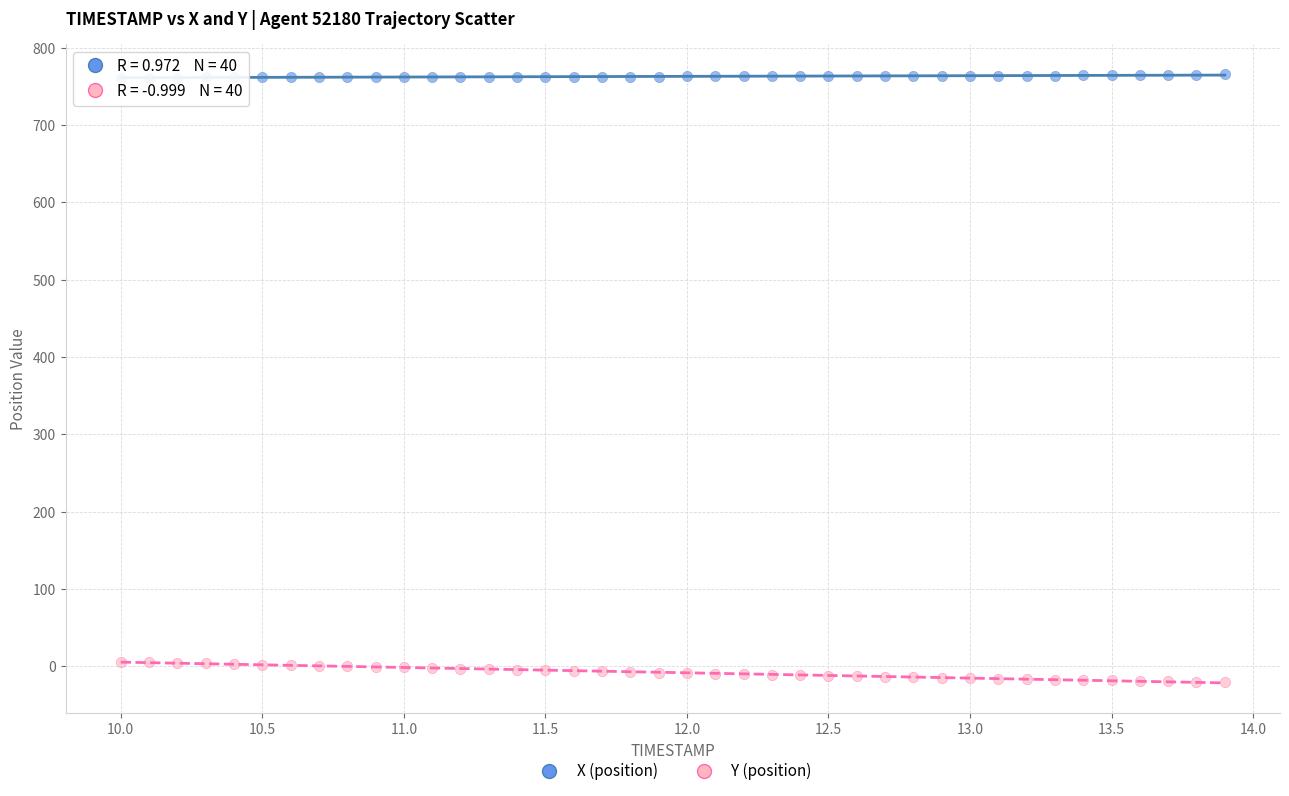

Across all data points, what is the range of Y values (max minus min)?

785.8